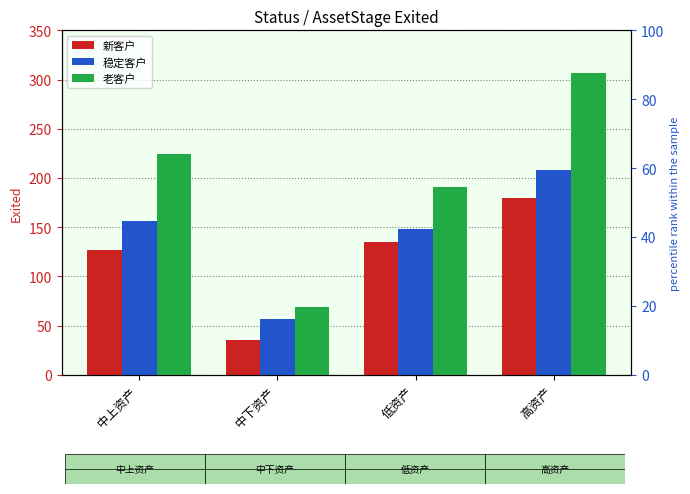

Between 中上资产 and 高资产, which series saw the biggest shift?

老客户